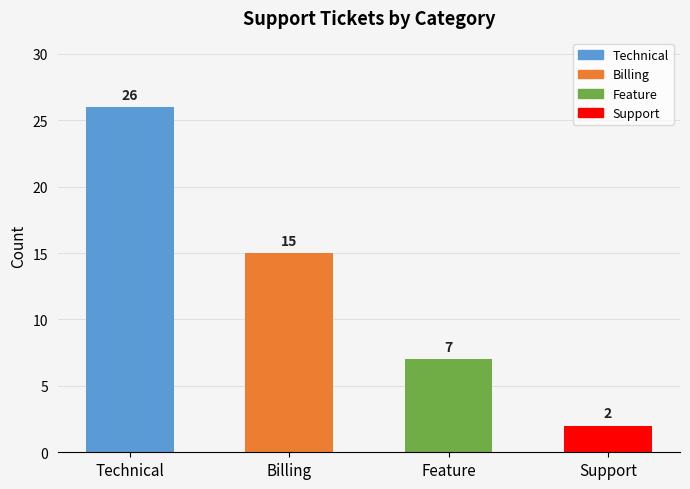

Where is the data nearest to the value 14?

Billing